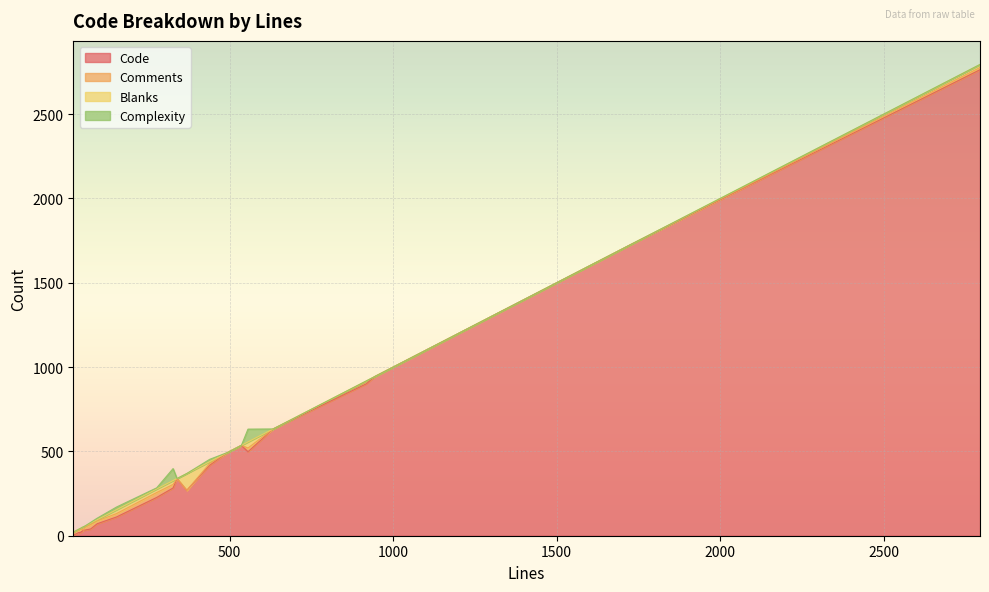

What is the label of the 23rd point from the left?

52